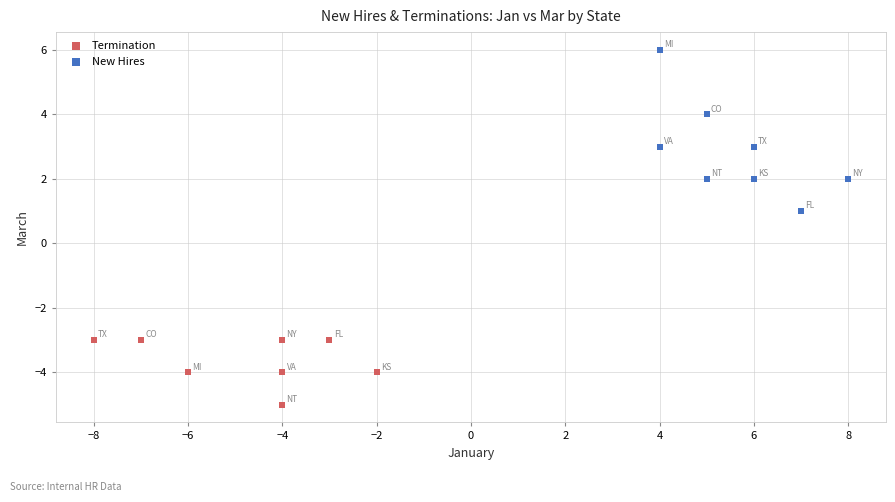

Which series reaches the minimum Y coordinate?

Termination